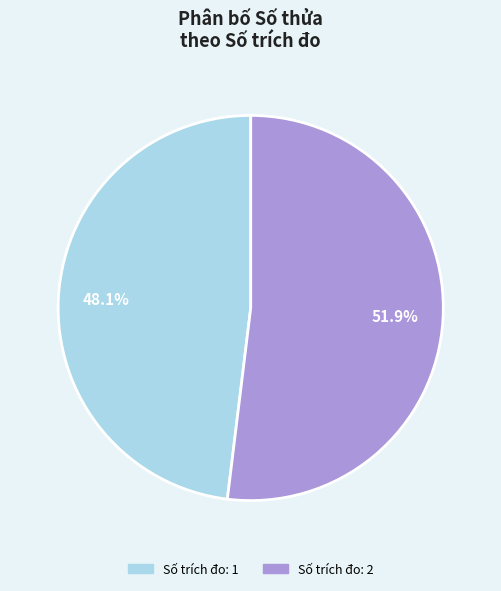

How many segments does this pie chart have?

2